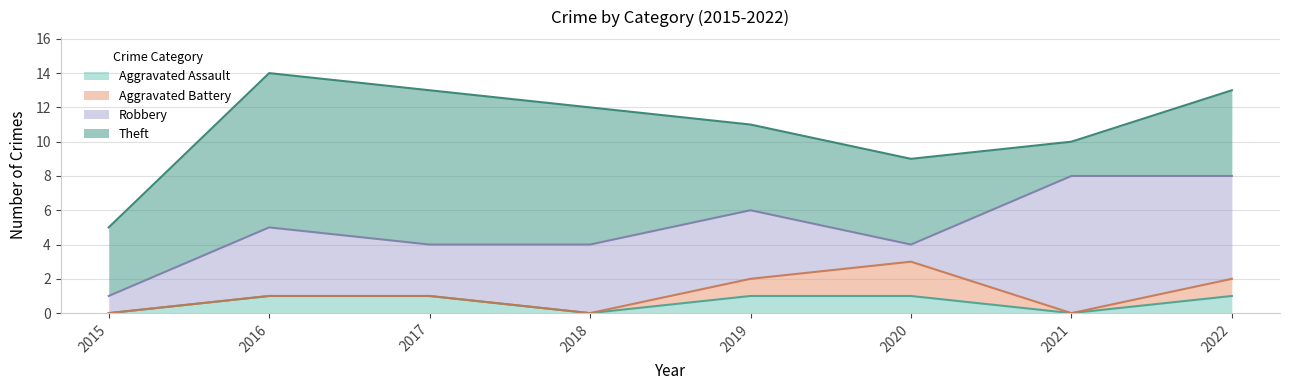

True or false: Theft and Aggravated Assault cross at least once.

False